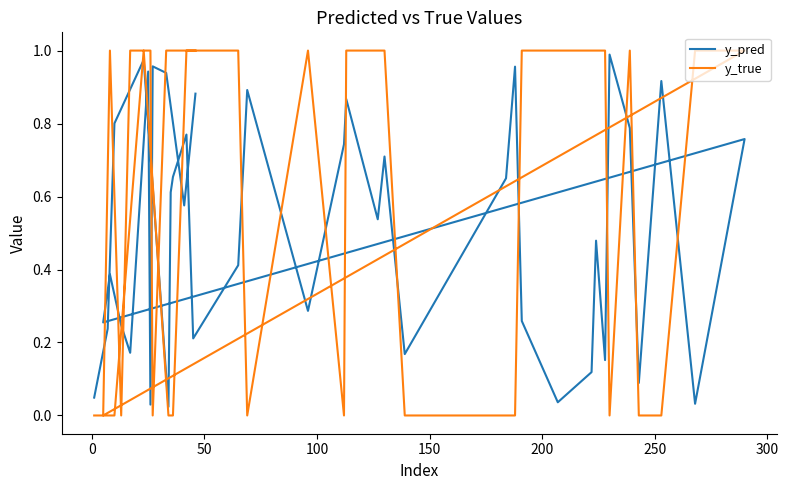

What is the difference between the maximum and minimum values in the y_pred series?

1.0